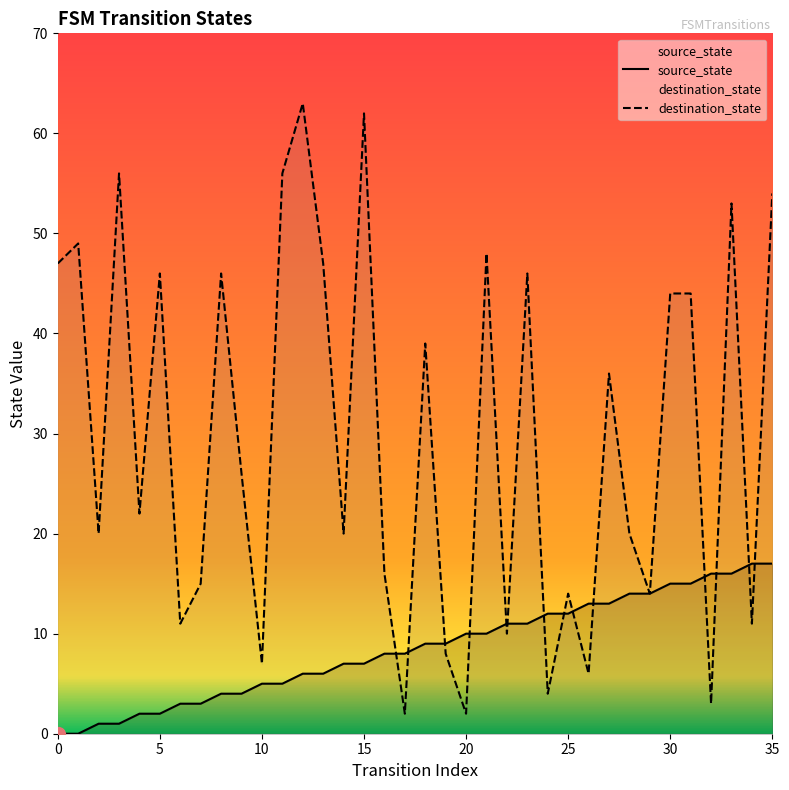

Is it true that destination_state equals 20 at 14?

True